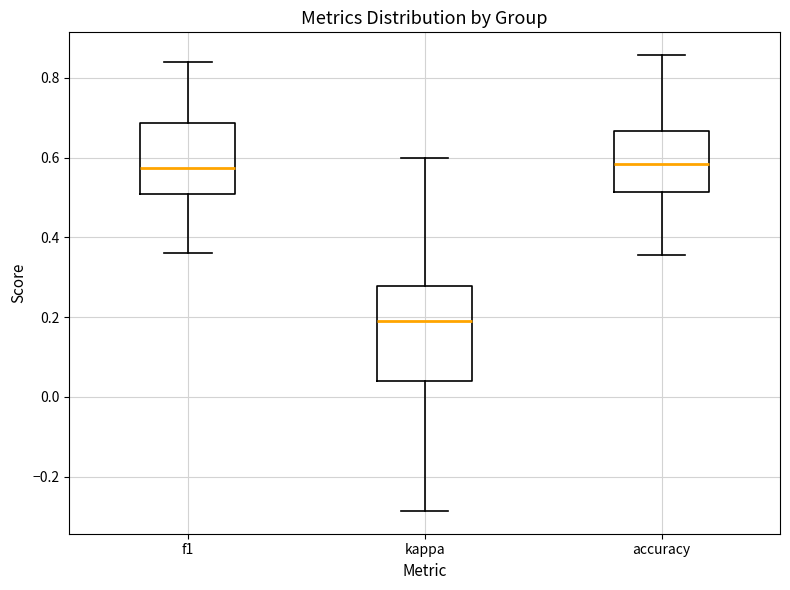

Comparing the boxes themselves (not the whiskers), which one is the tallest?

kappa